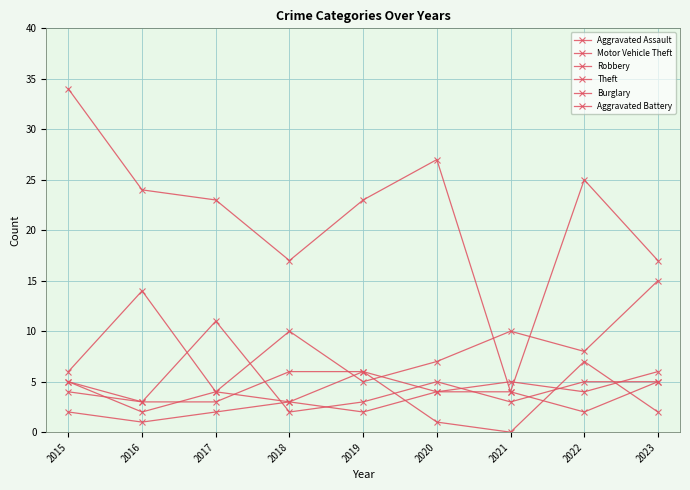

Reading right to left, list all the values displayed in this chart.

Aggravated Assault: 5	2	4	4	6	6	3	3	4
Motor Vehicle Theft: 15	8	10	7	5	10	4	14	6
Robbery: 5	5	3	5	3	2	11	3	5
Theft: 17	25	4	27	23	17	23	24	34
Burglary: 2	7	0	1	6	3	2	1	2
Aggravated Battery: 6	4	5	4	2	3	4	2	5